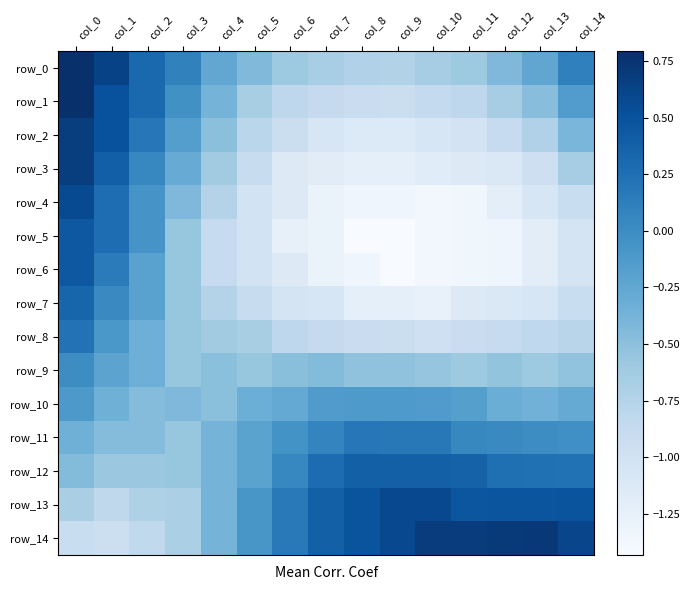

At which label is row_7 closest to 0?

col_1